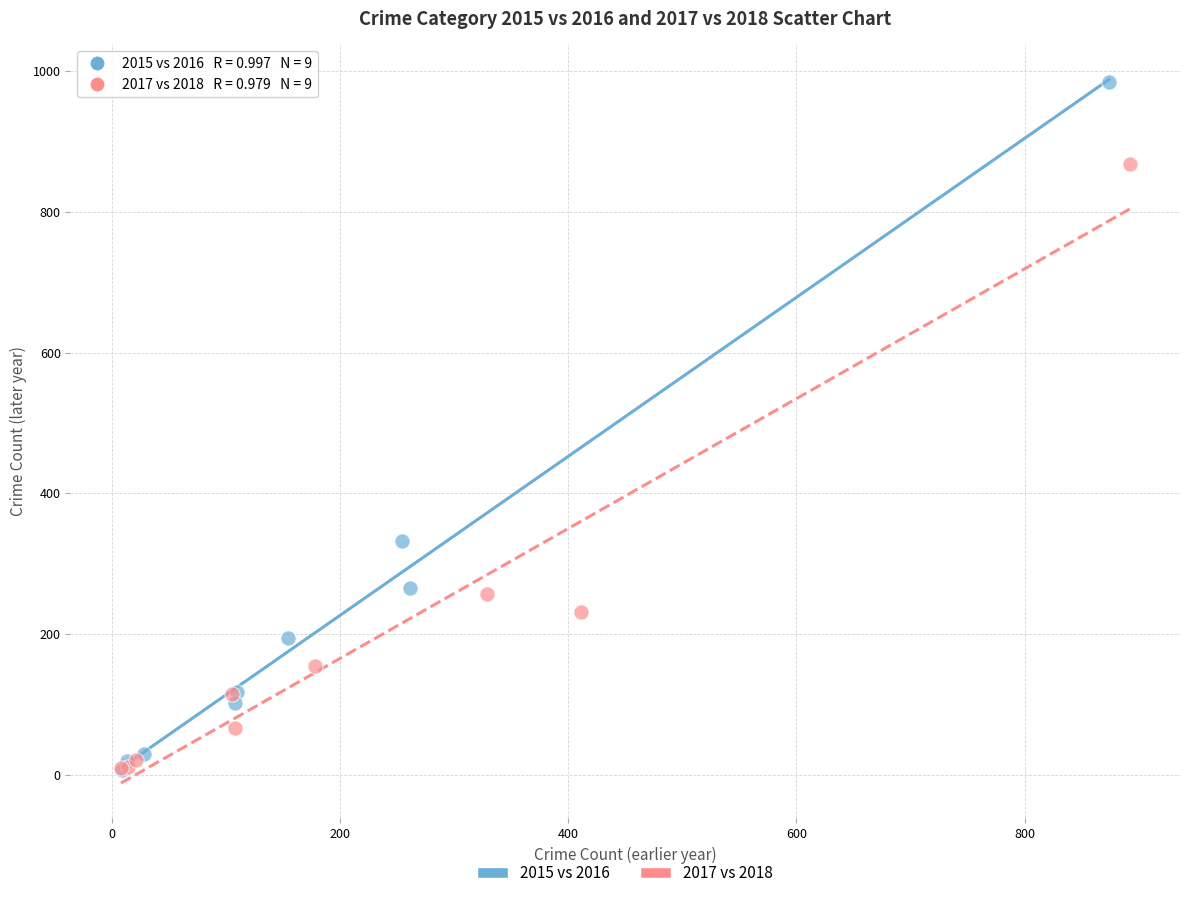

Which series has the largest Y range (max minus min)?

2015 vs 2016